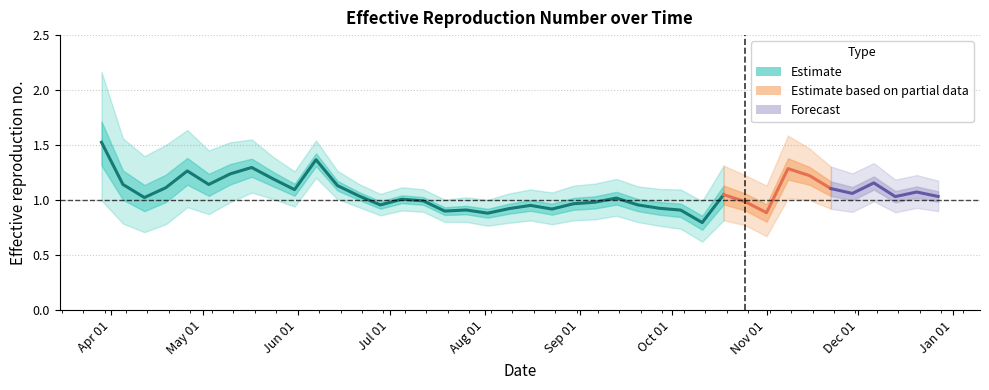

True or false: Mean.R and Q0.025 cross at least once.

False